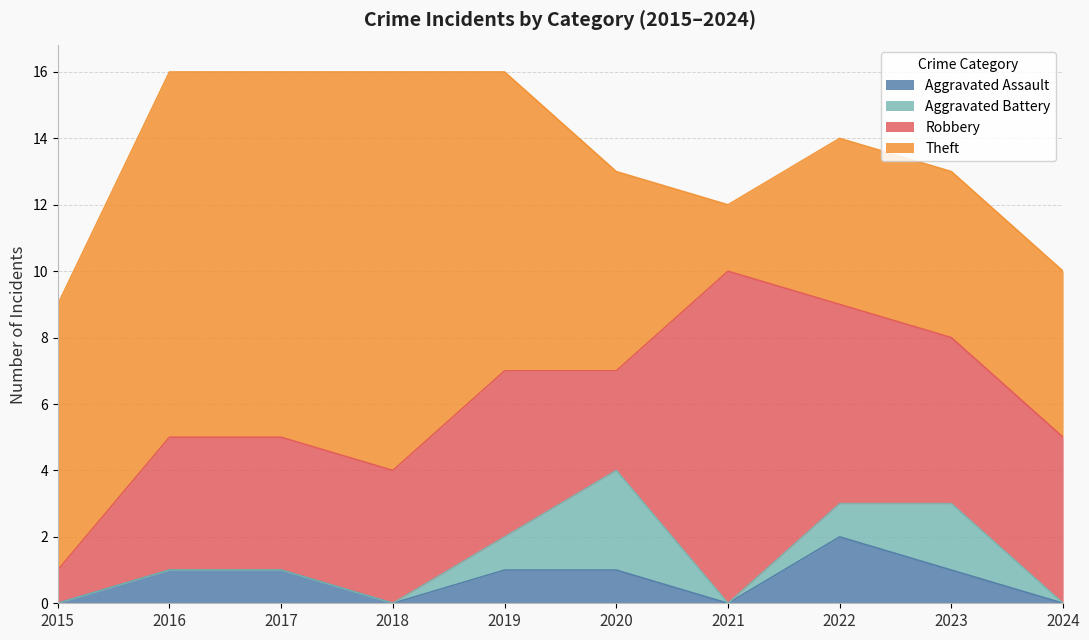

At which label does Robbery reach its minimum?

2015